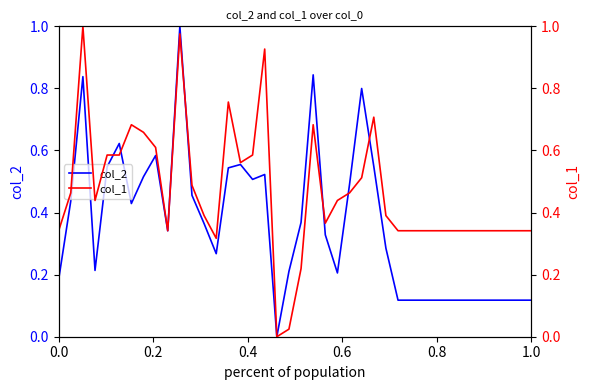

What is the highest value of the col_2 series?

1.0